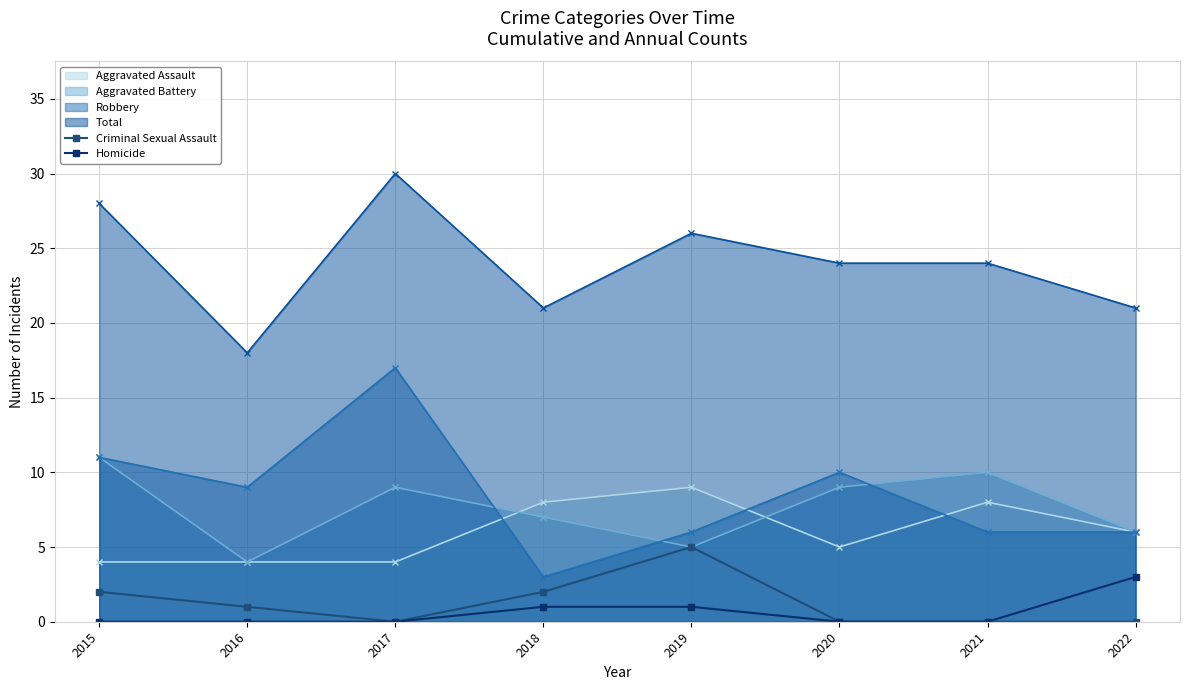

Count the Homicide values in the range 0 to 1.

7